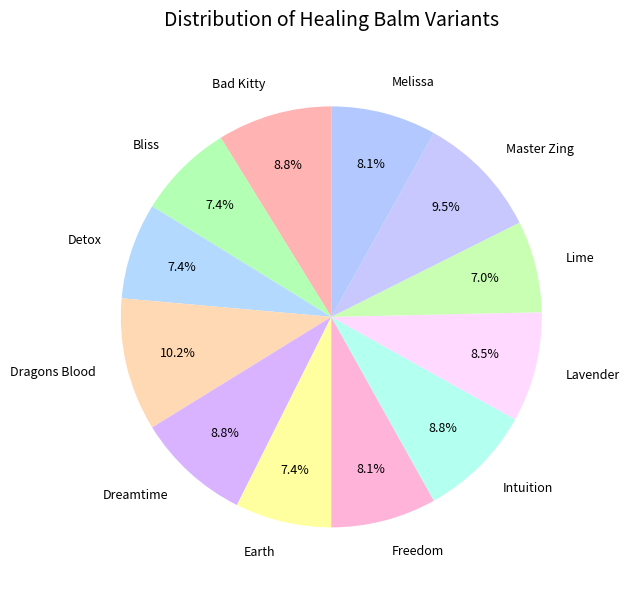

Does any single category account for the majority?

No